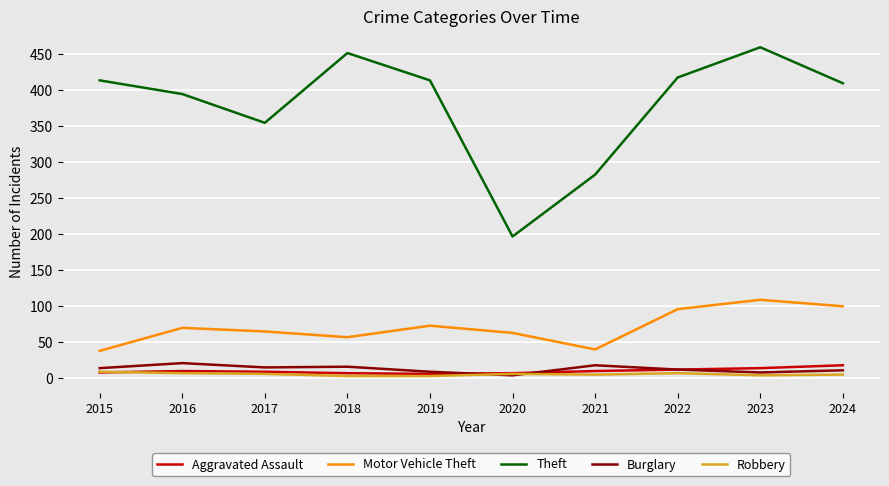

Where is Theft nearest to the value 328?

2017